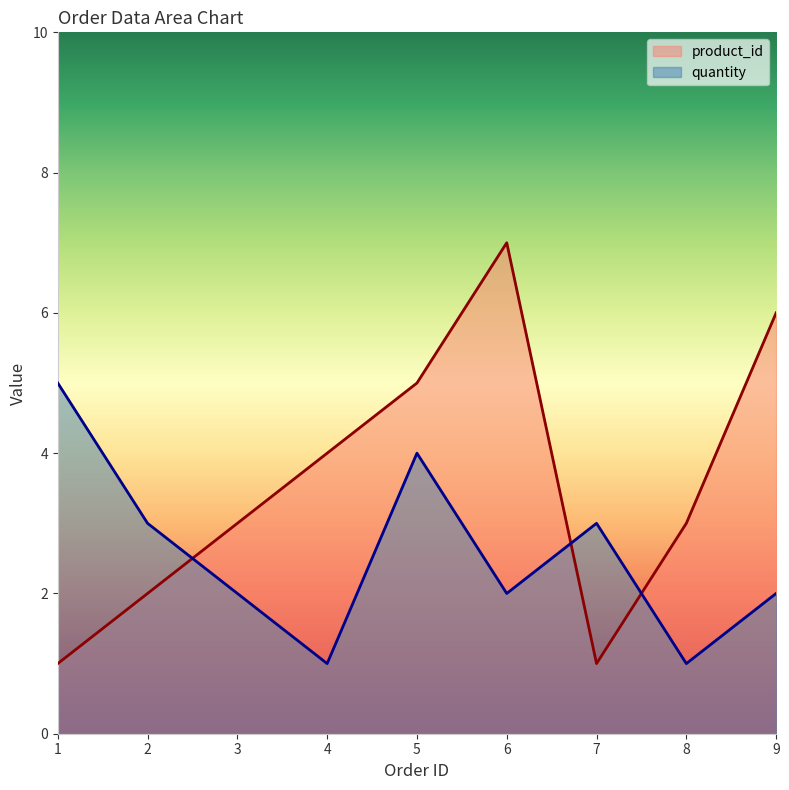

How many times do product_id and quantity cross each other?

3